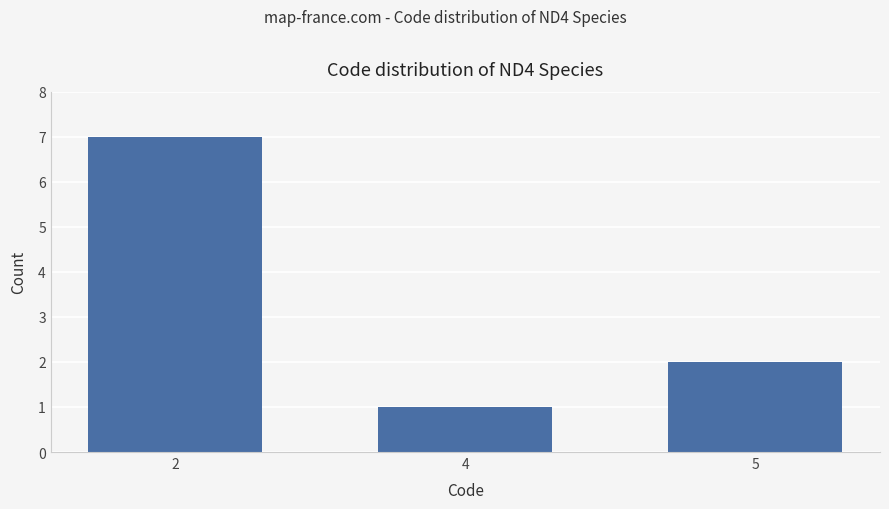

Does the chart contain stacked bars?

No